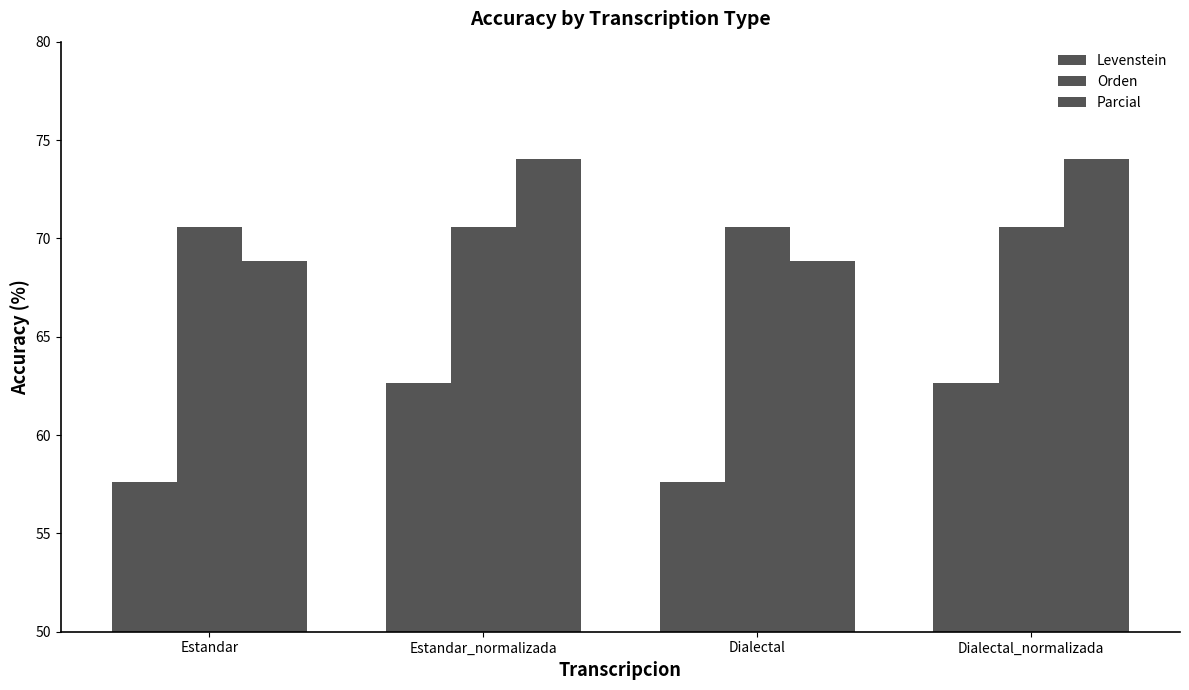

What position from the right is Estandar?

4